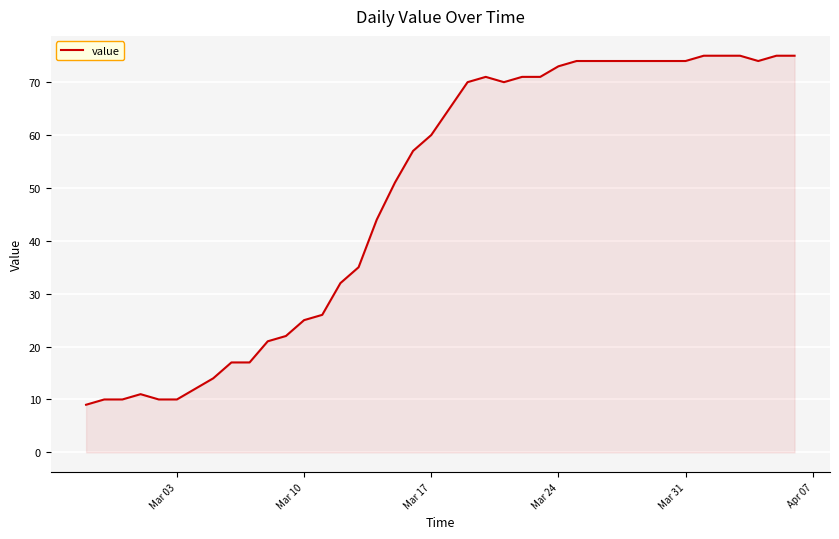

What is the smallest value displayed?

9